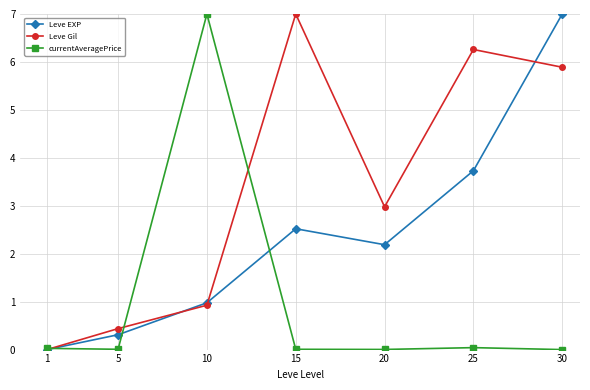

Which series has the largest total across all categories?

Leve Gil